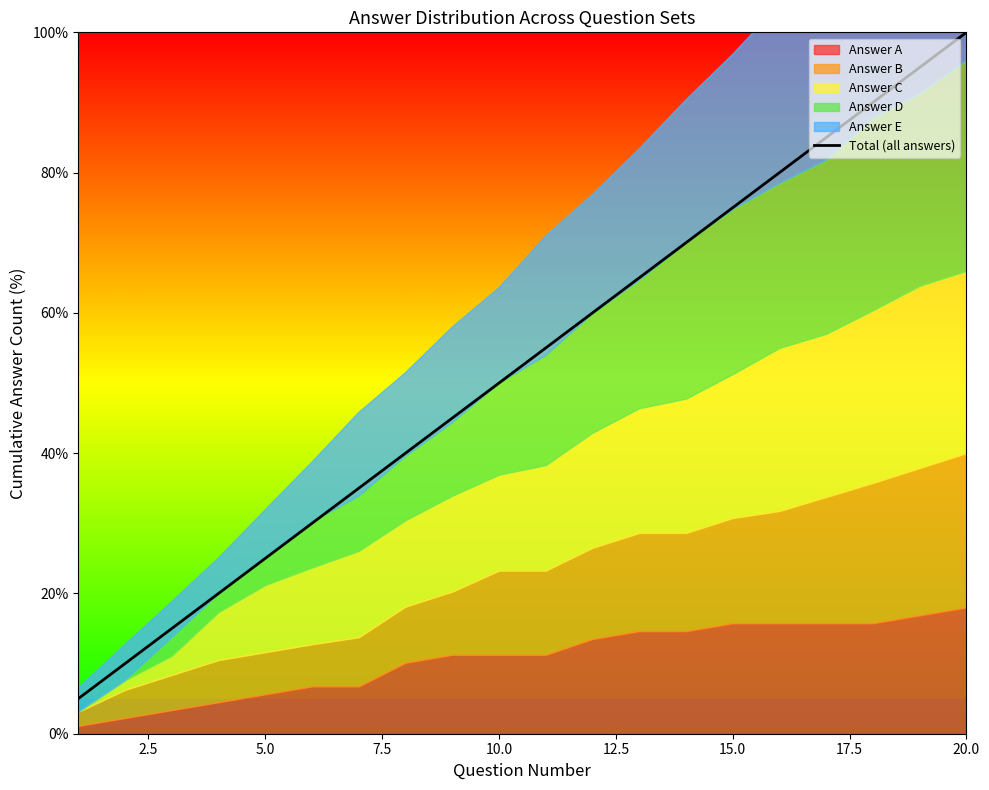

What is the lowest value of the Total (all answers) series?

5